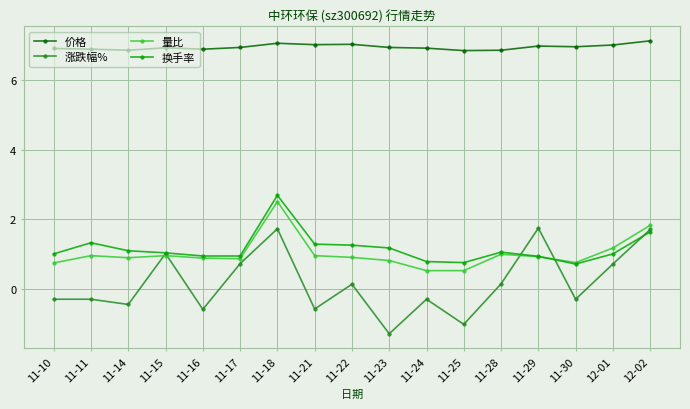

The 价格 series shows 4.8 at 11-10. True or false?

False